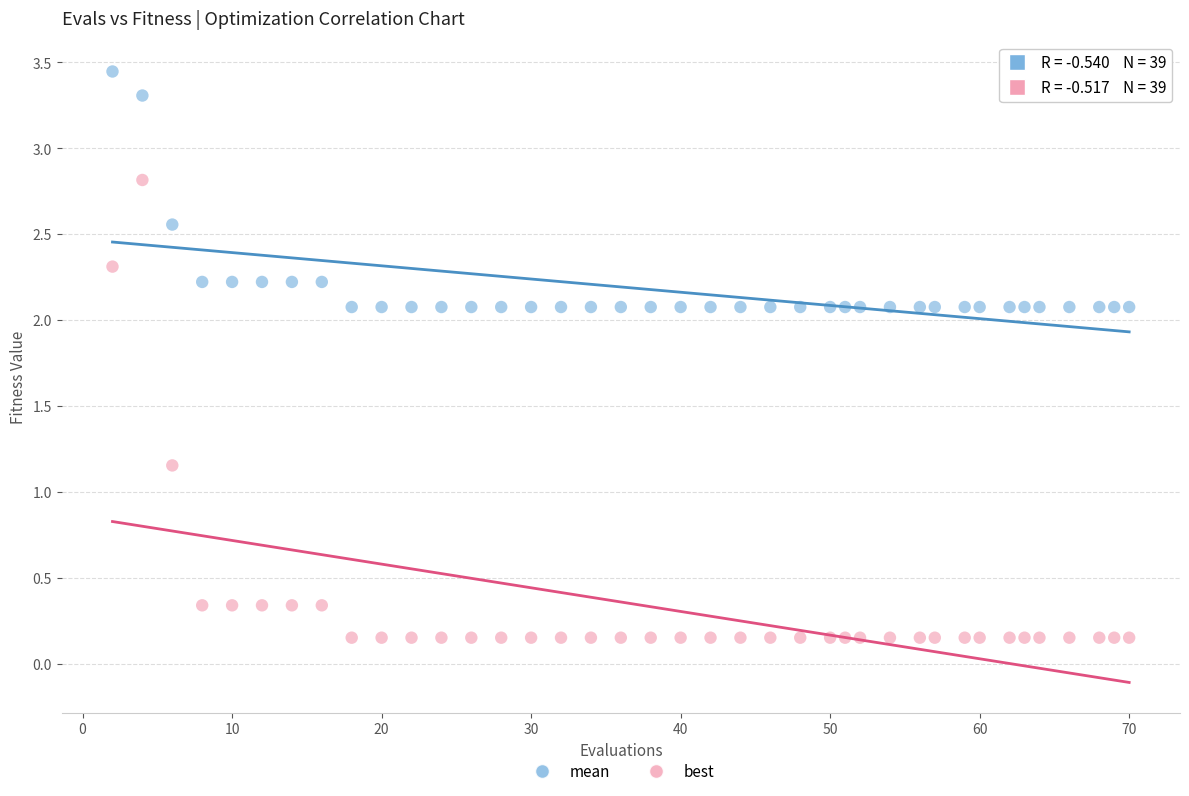

What are all the series names shown in the legend?

mean, best